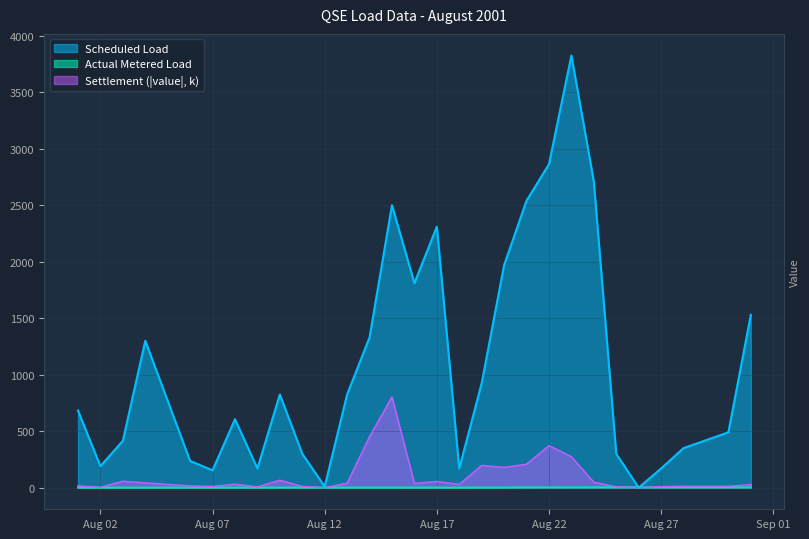

Which series has the largest range (max minus min)?

Scheduled Load